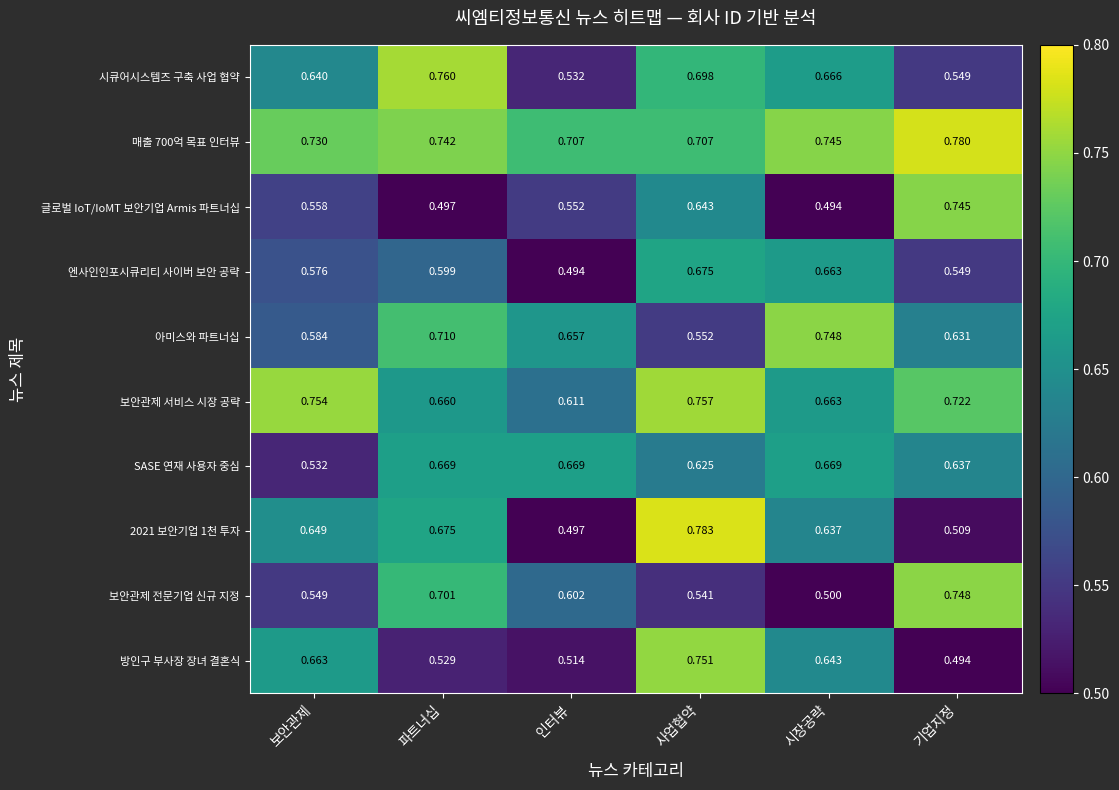

What is the smallest value displayed?

0.5